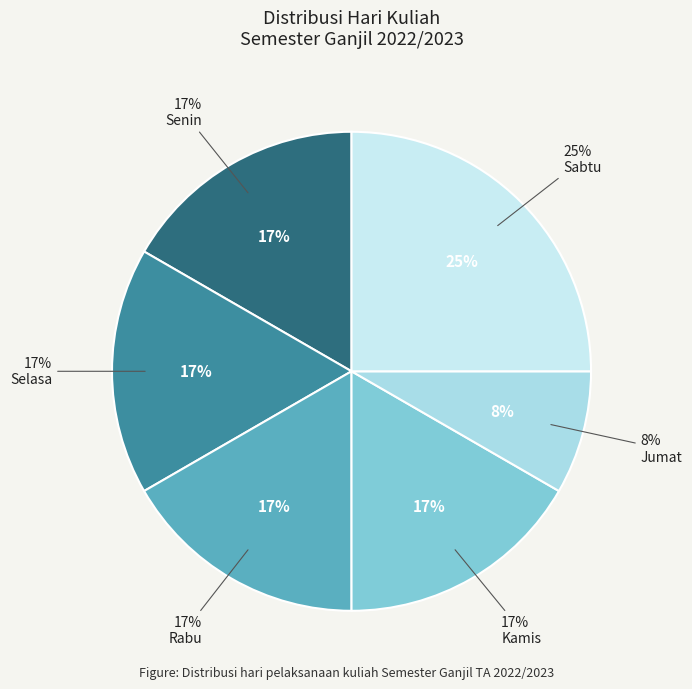

True or false: Senin accounts for 30% of the total.

False